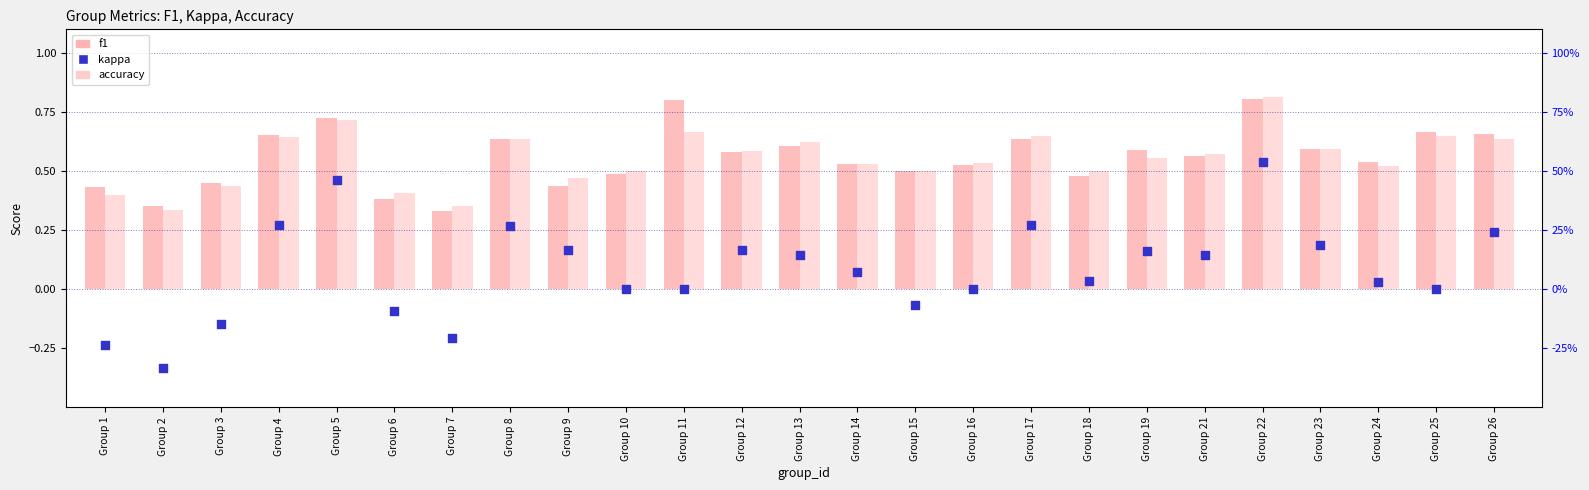

Is the value of accuracy at Group 4 greater than the value of f1 at Group 17?

Yes